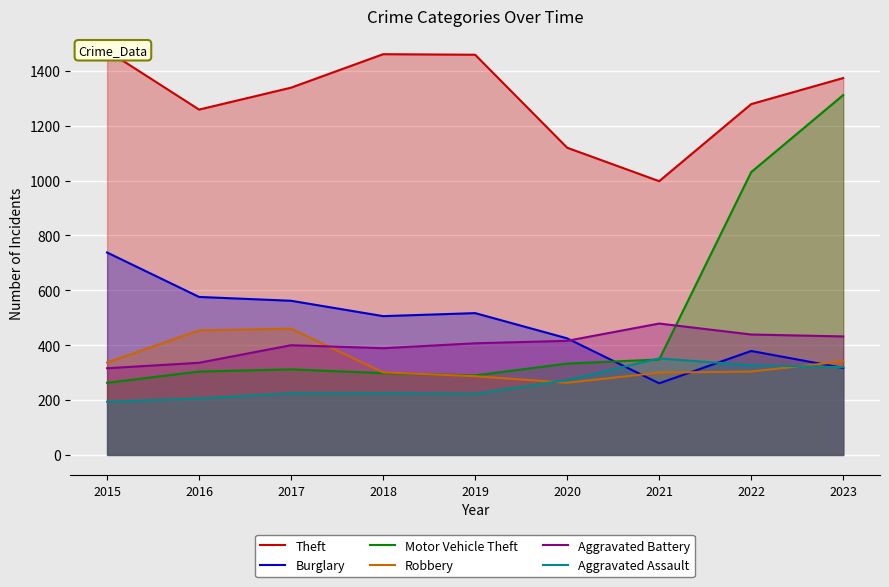

What is the sum of all Burglary values?

4281